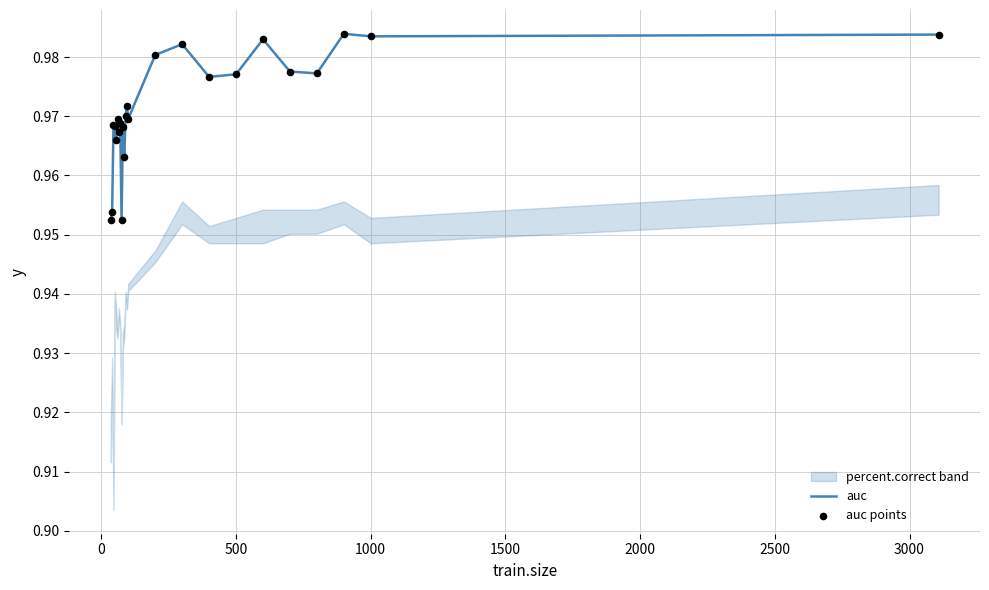

Which series has the widest spread of Y values?

auc